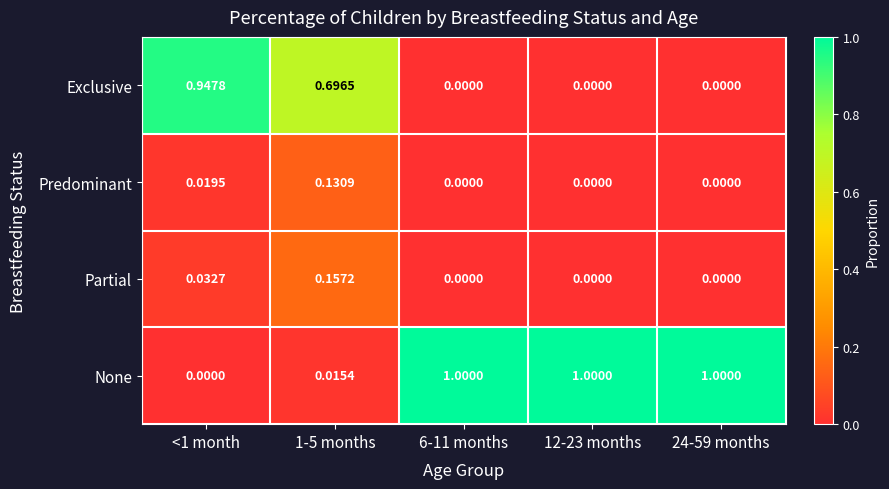

Rank the series by their maximum value, from highest to lowest.

None, Exclusive, Partial, Predominant